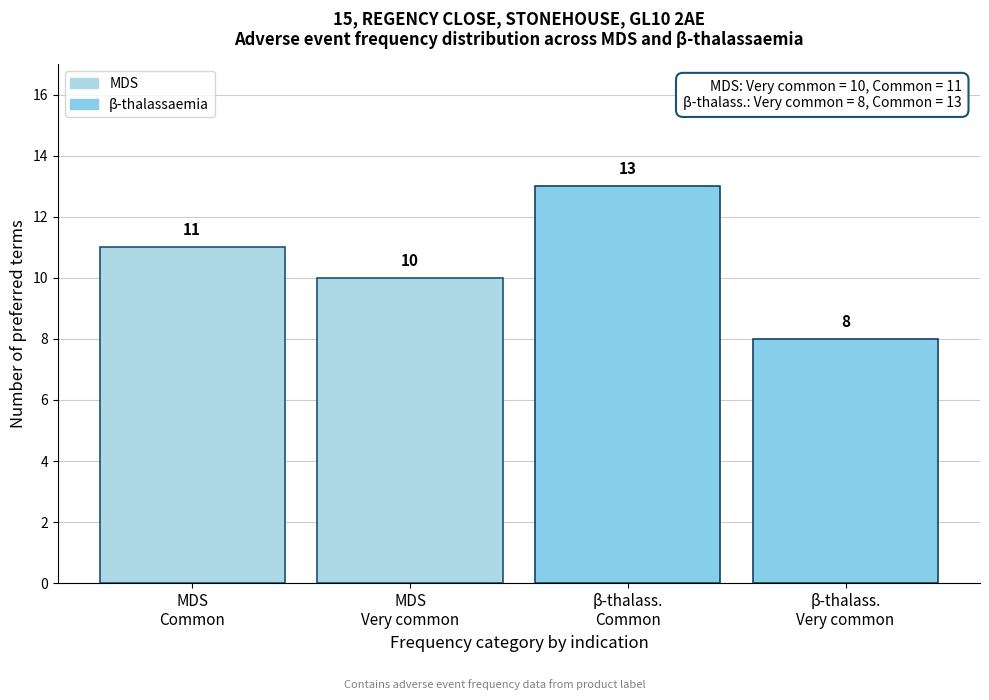

Reading left to right, extract all data points from this chart.

11	10	13	8